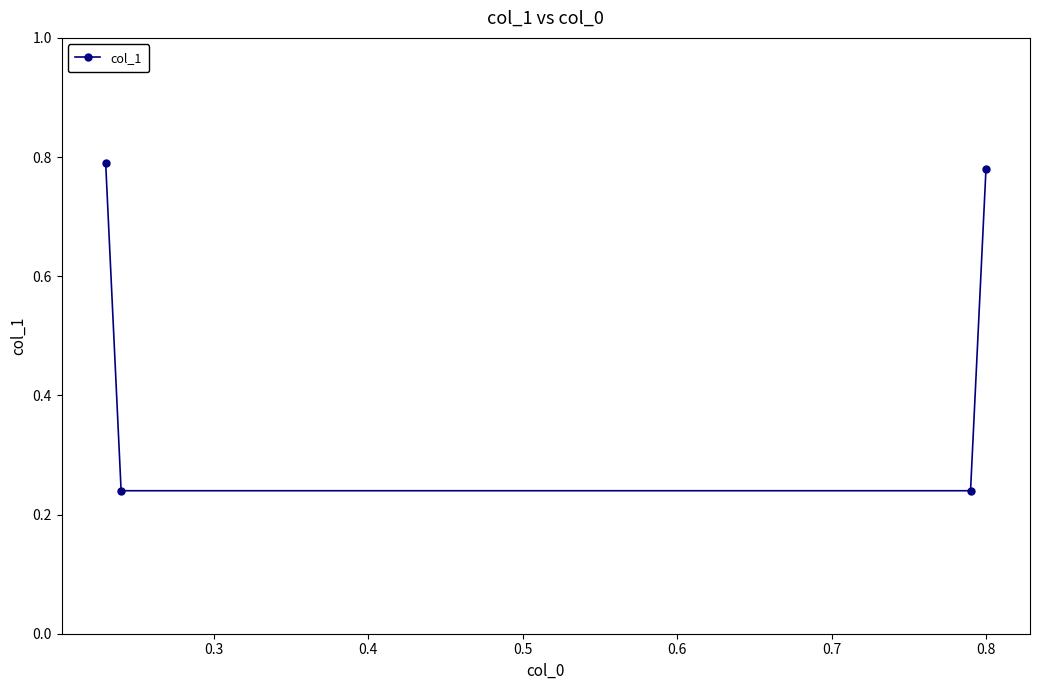

Count the values in the range 0 to 1.

4